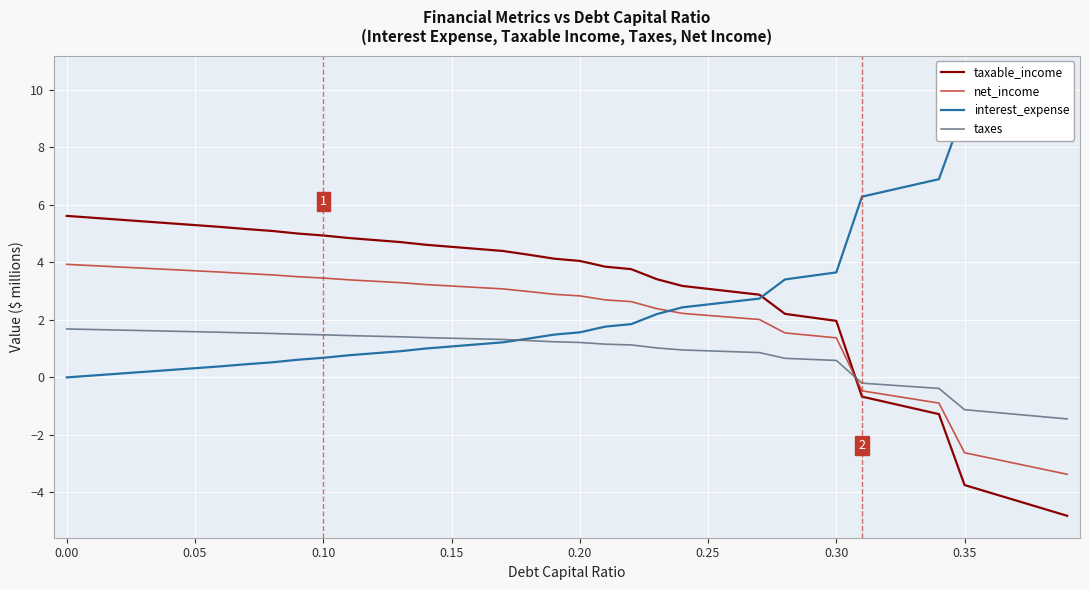

After their last crossing, which series has the higher values: net_income or taxable_income?

net_income